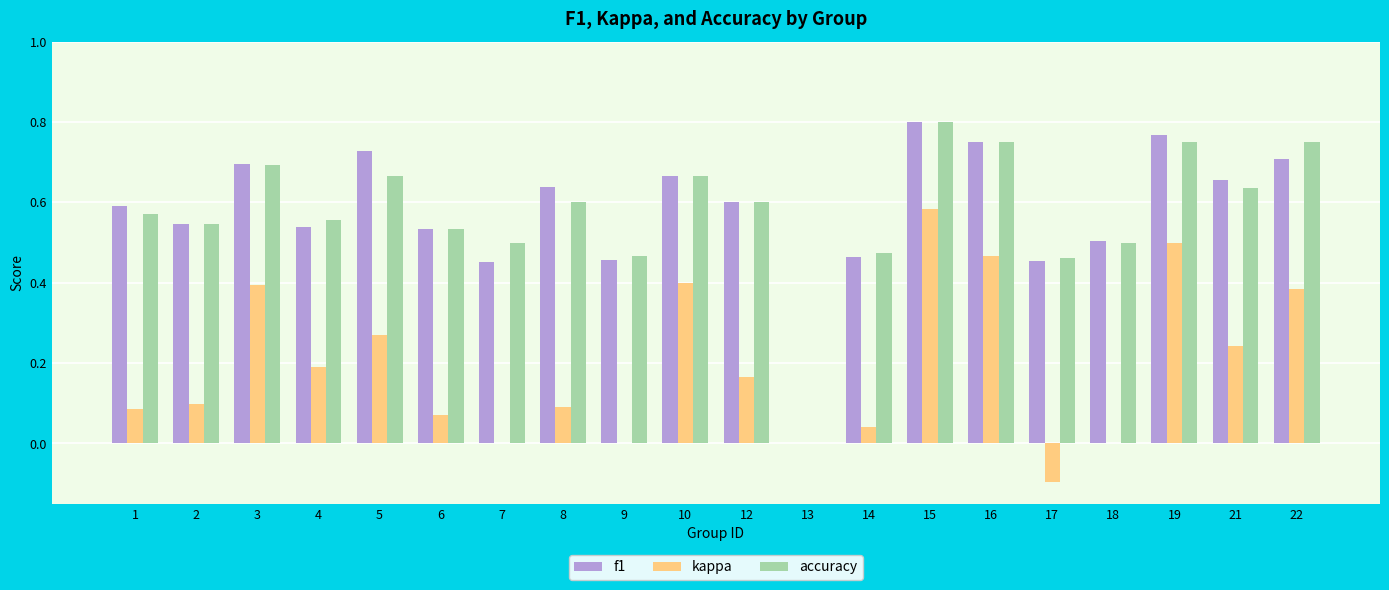

What is the total value across all series at 5?

1.7